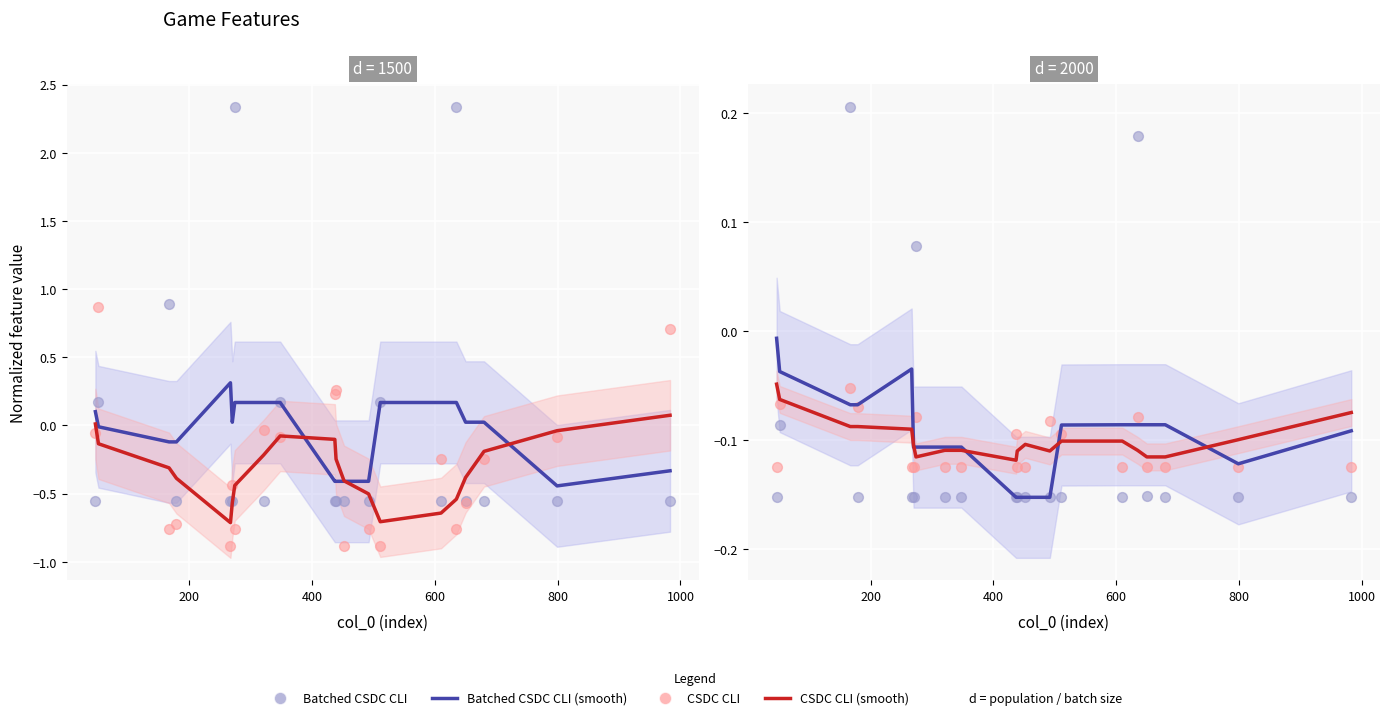

At how many categories does at least one series exceed 0?

3